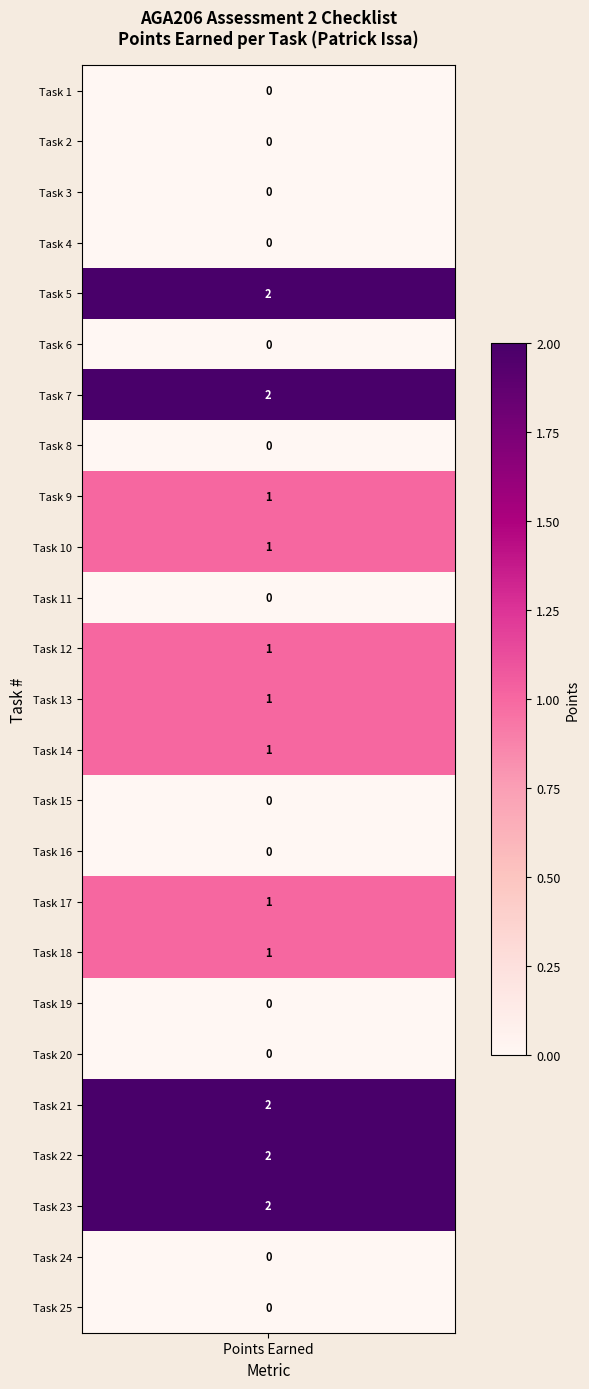

What is the difference between the second highest and second lowest values?

2